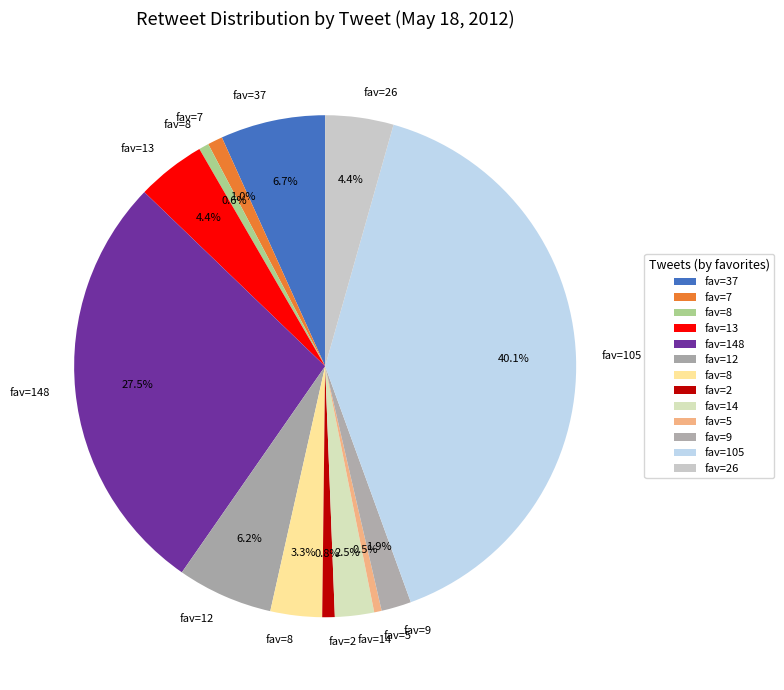

Count the number of slices in the pie.

13